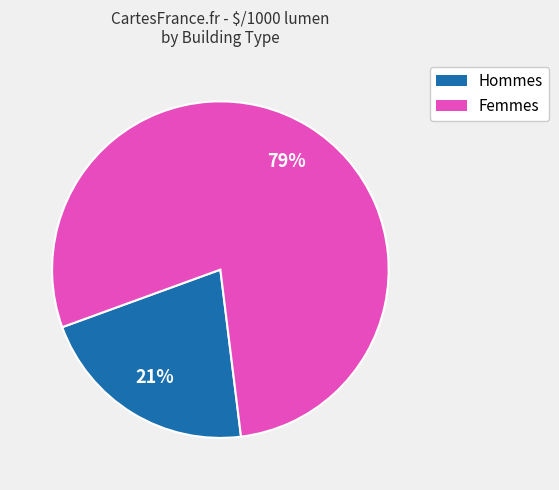

How many slices are in this pie chart?

2